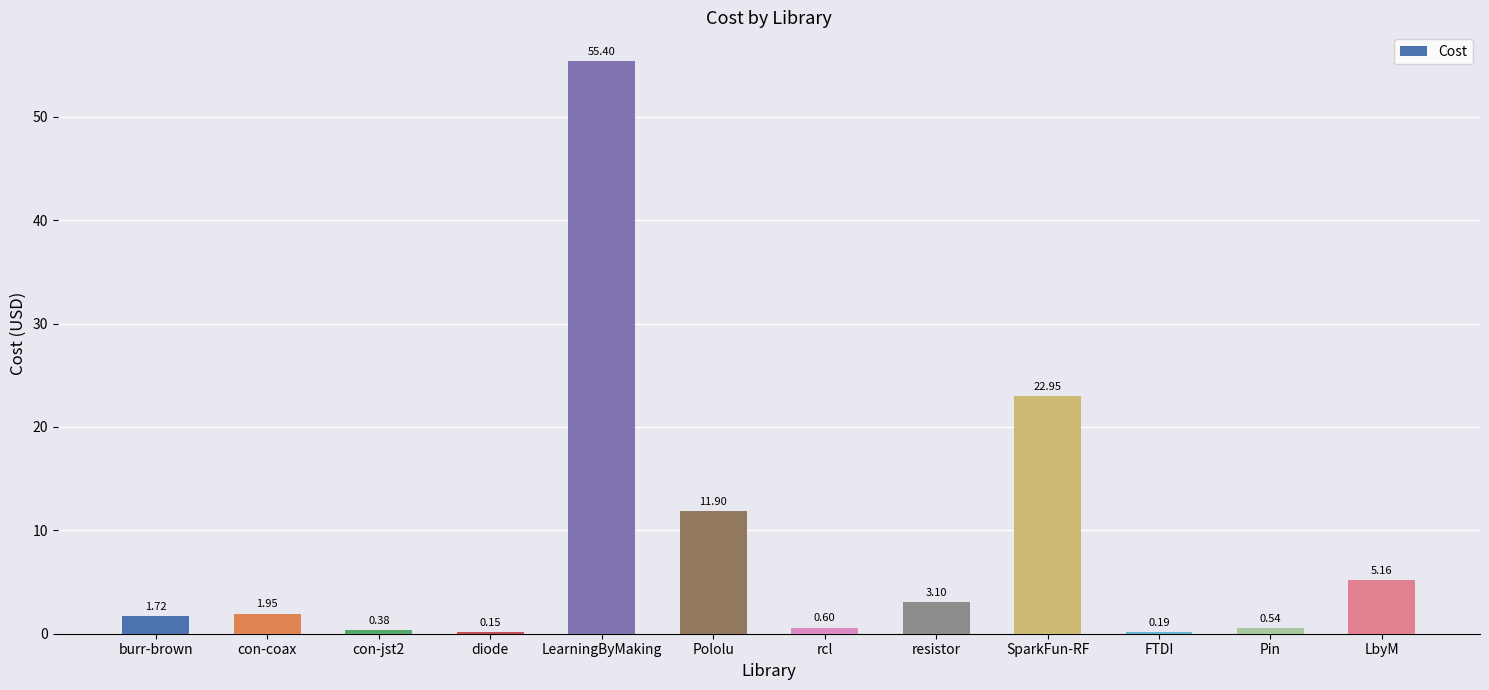

At which category does the chart reach its peak across all series?

LearningByMaking